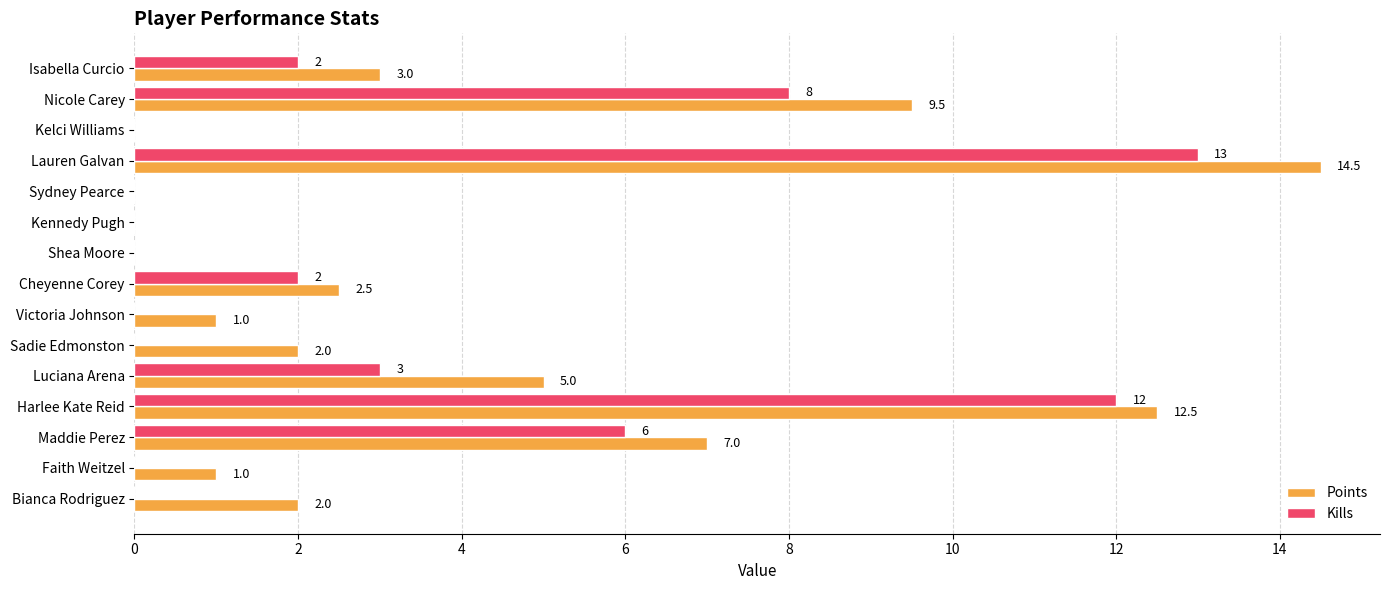

How many distinct data groups are displayed?

2